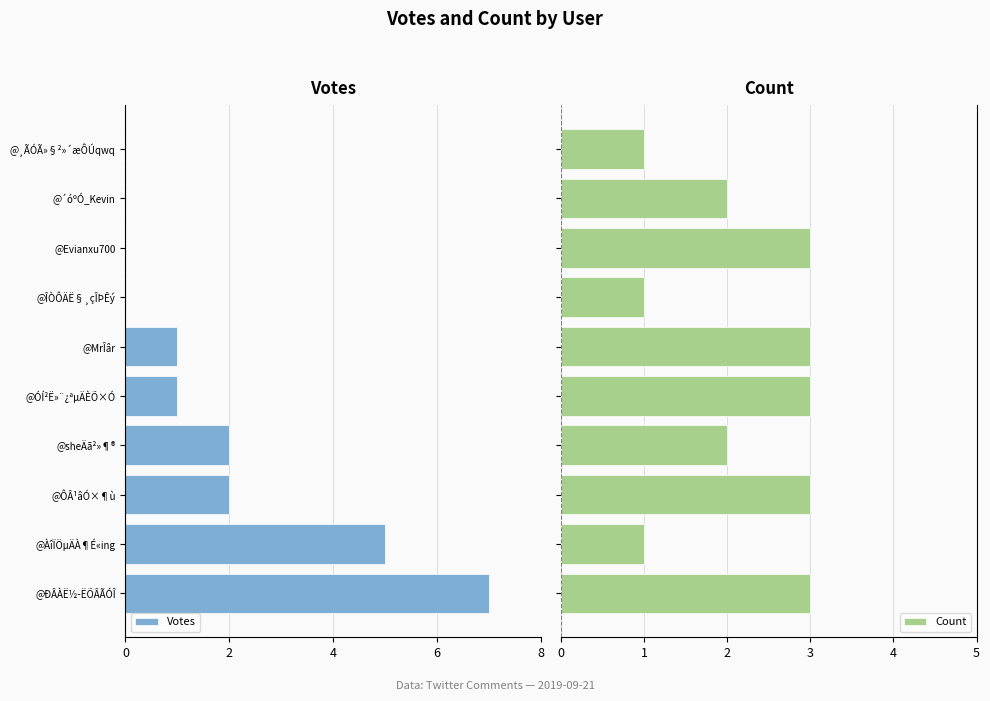

How many values in the Count series are below 3?

5